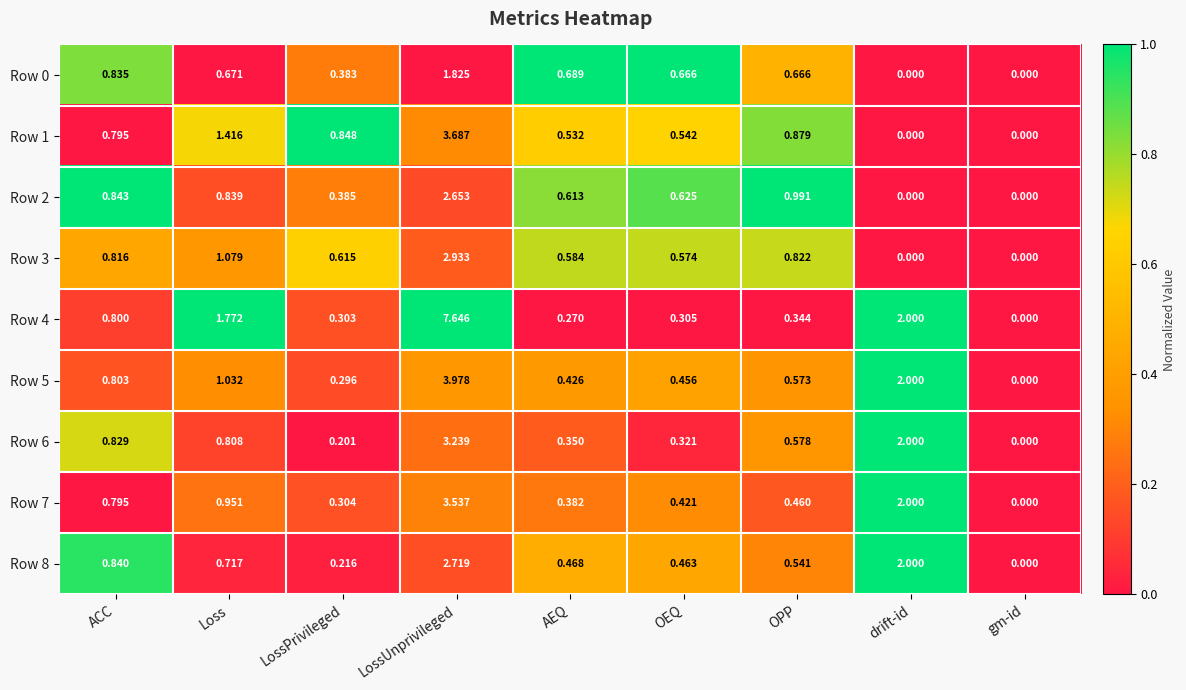

Rank the series at LossUnprivileged from lowest to highest value.

Row 0, Row 2, Row 8, Row 3, Row 6, Row 7, Row 1, Row 5, Row 4